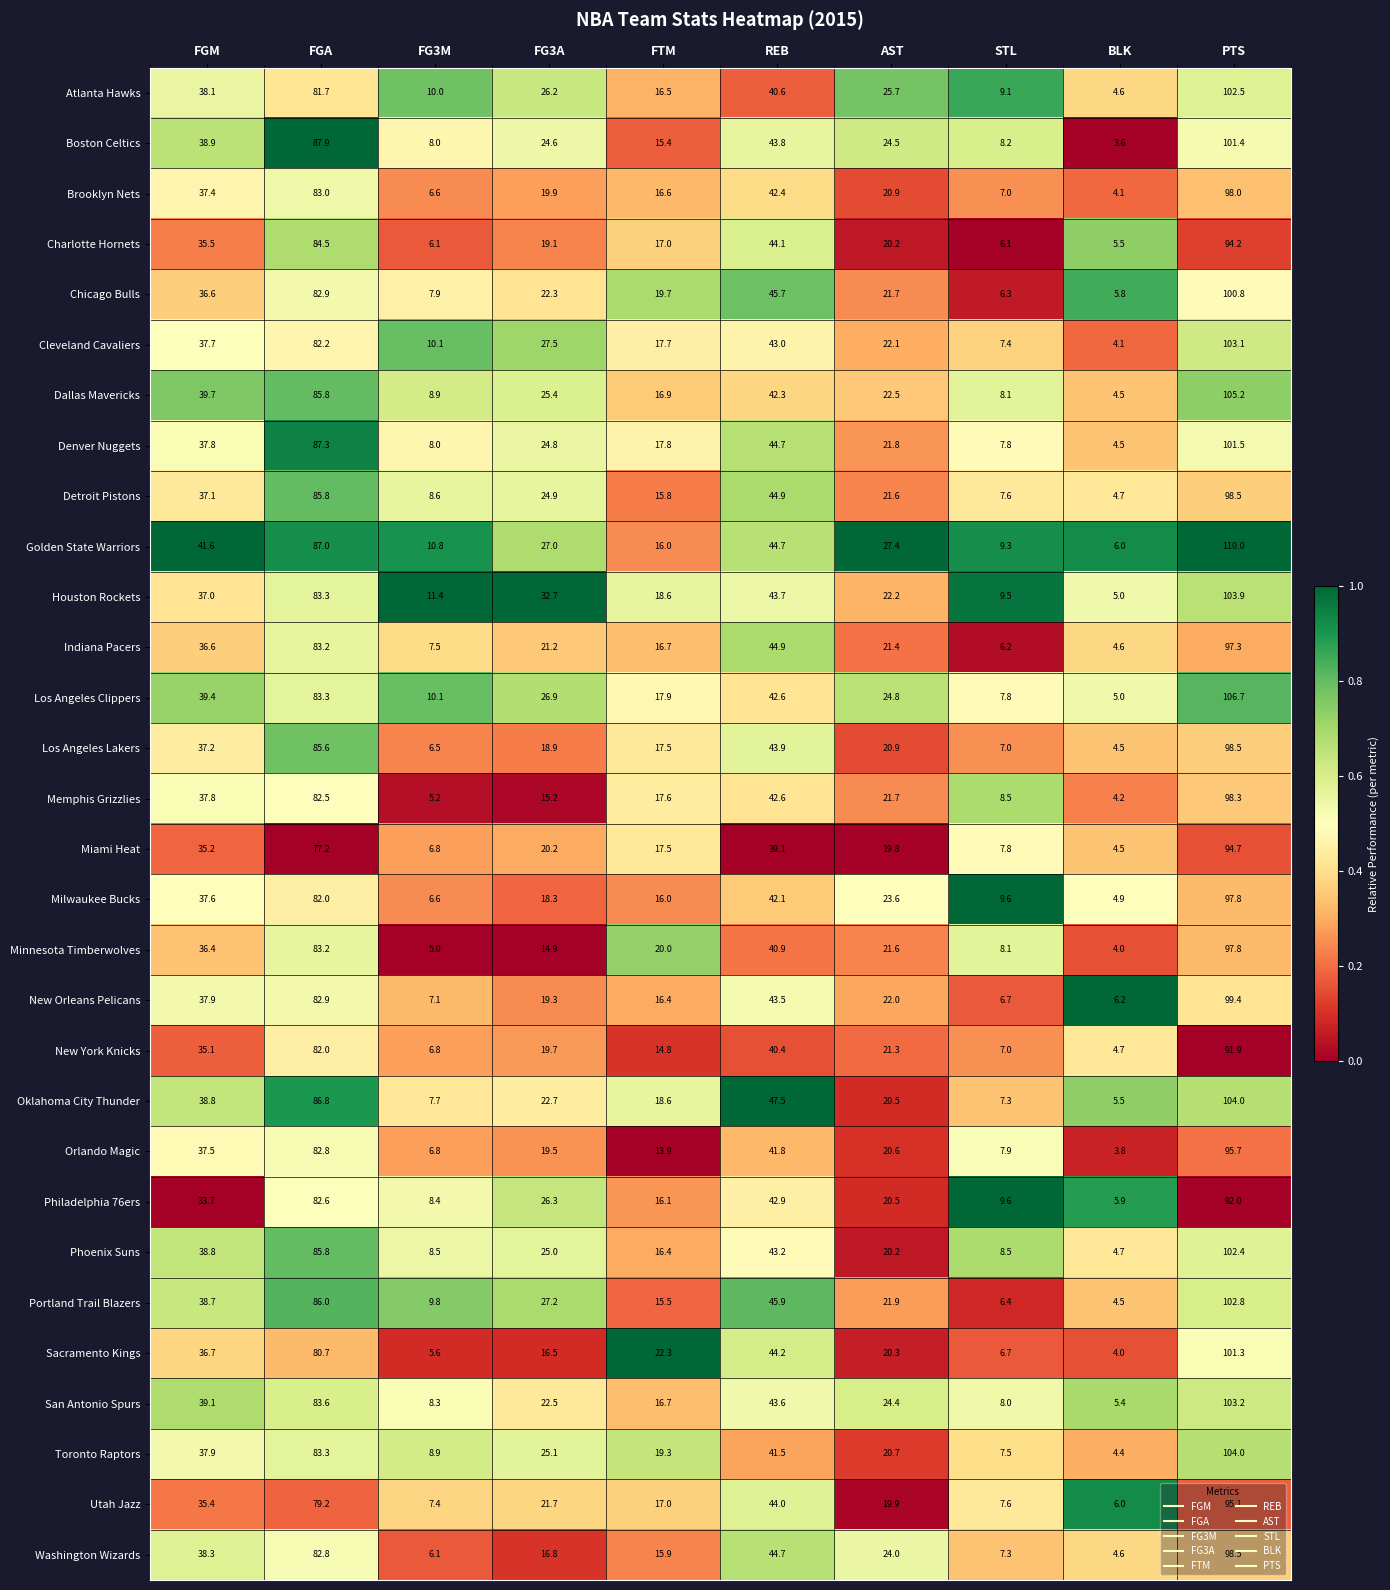

The Dallas Mavericks series shows 37.2 at PTS. True or false?

False